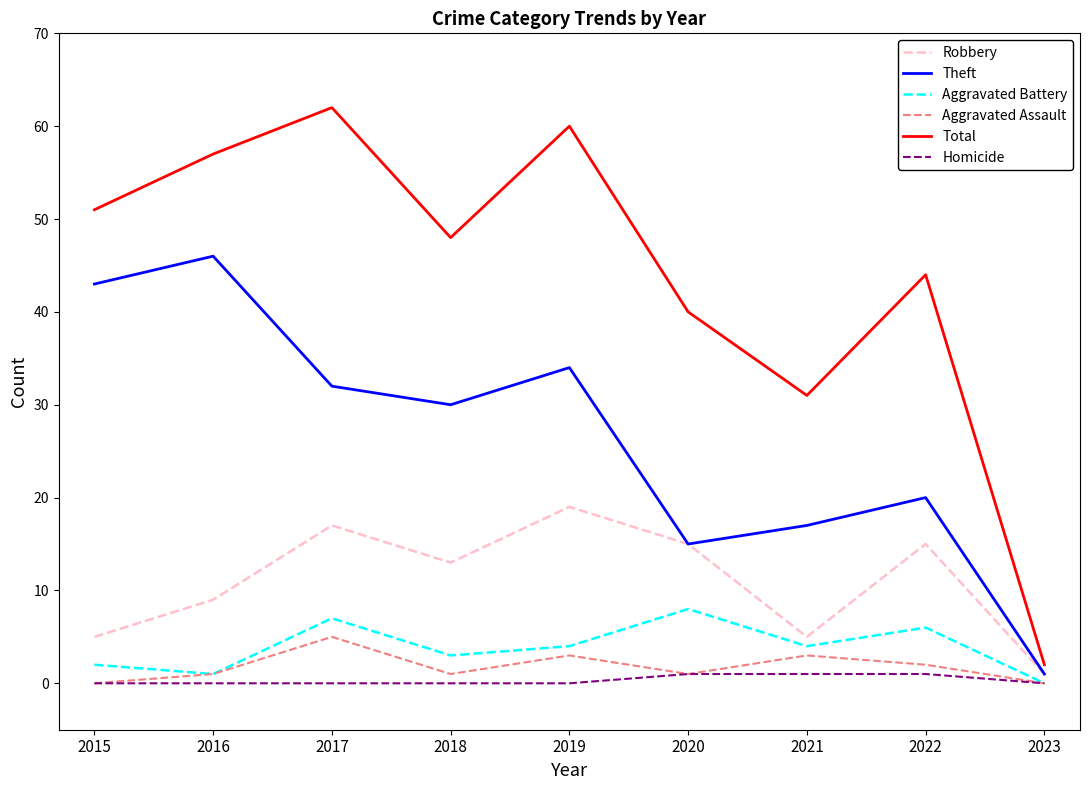

Read the Aggravated Battery value at 2022.

6